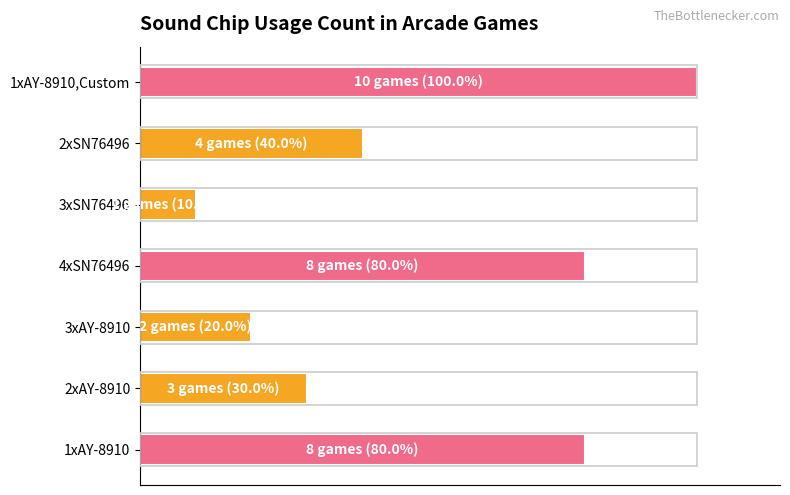

Are the bars grouped side by side (vs. stacked)?

No